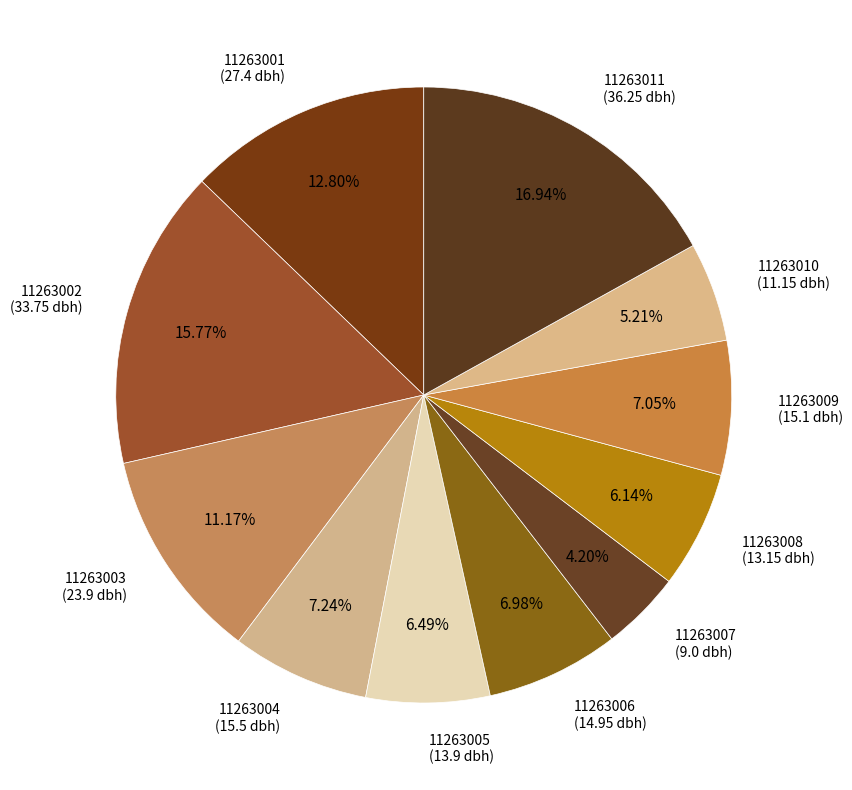

To the nearest percent, what is the difference between the largest and smallest slice percentages?

13%